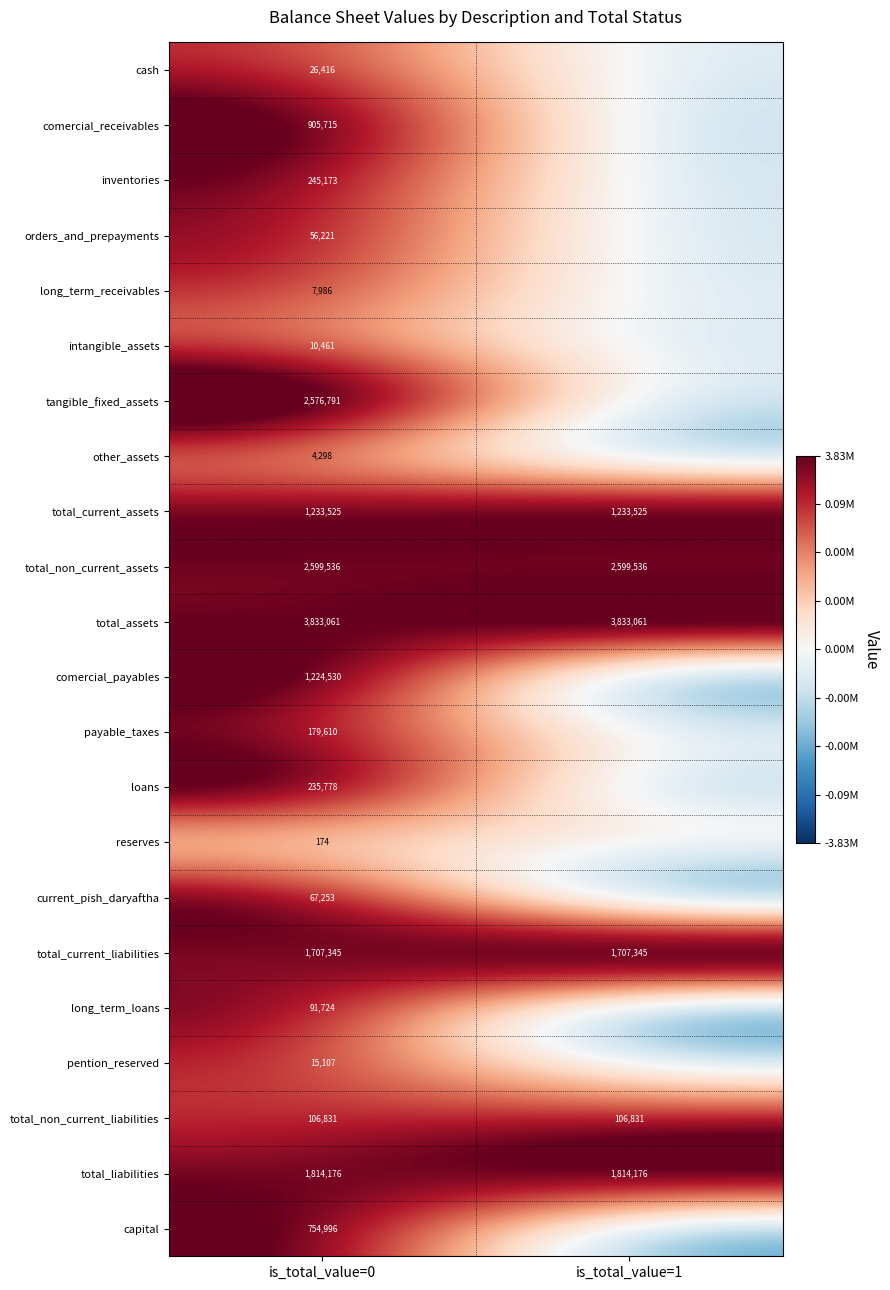

The value of pention_reserved at is_total_value=0 is 15107. True or false?

True